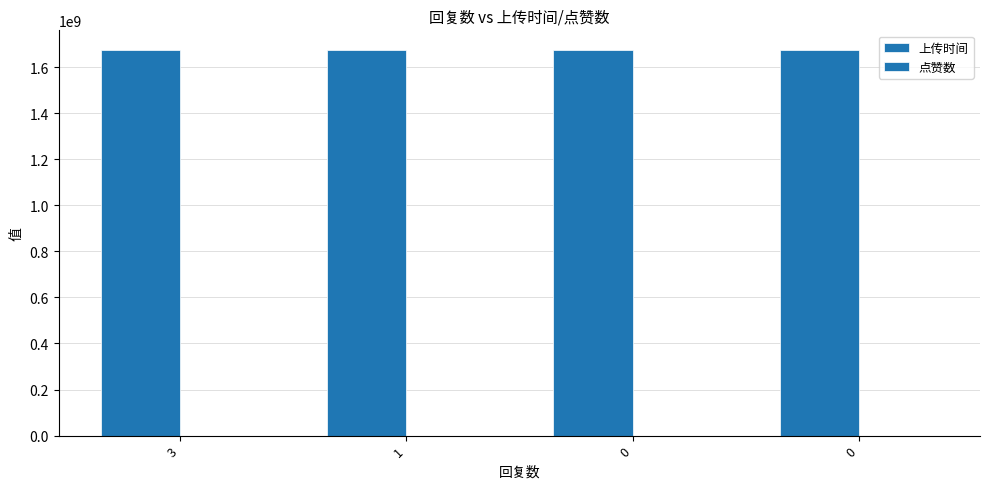

Between 1 and 0, which is larger?

1